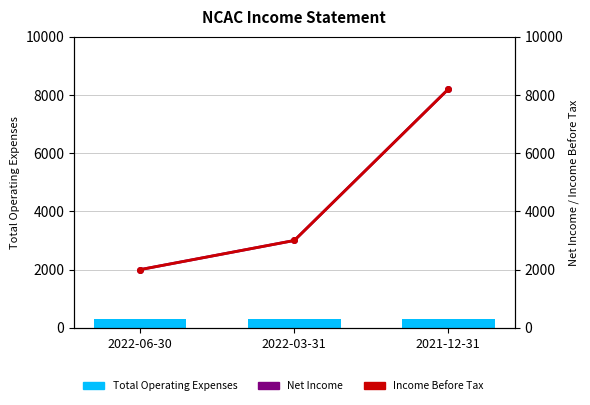

What is the total value across all series at 2022-06-30?

4300